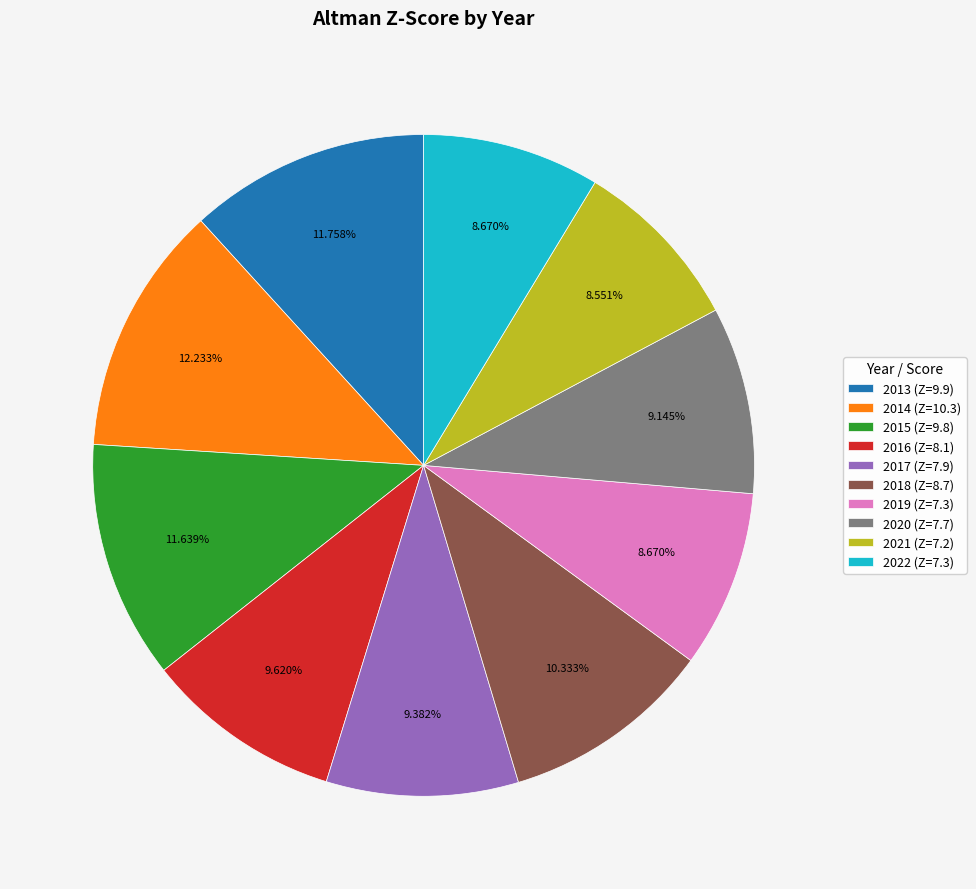

Approximately how many times larger is the value at 2018 (Z=8.7) compared to 2020 (Z=7.7)?

1.1